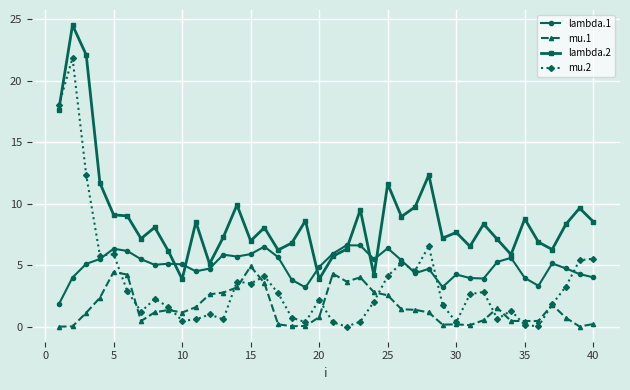

True or false: mu.1 and lambda.2 intersect in this chart.

False